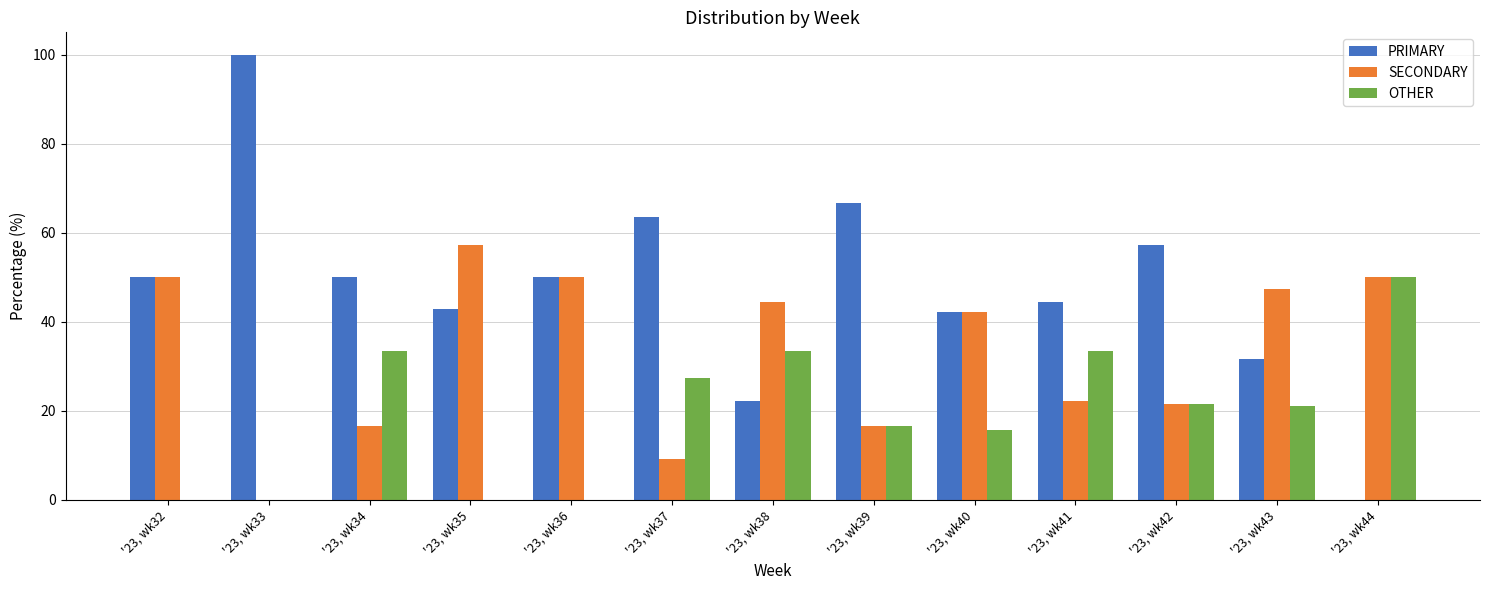

What is the maximum value for OTHER?

50.0